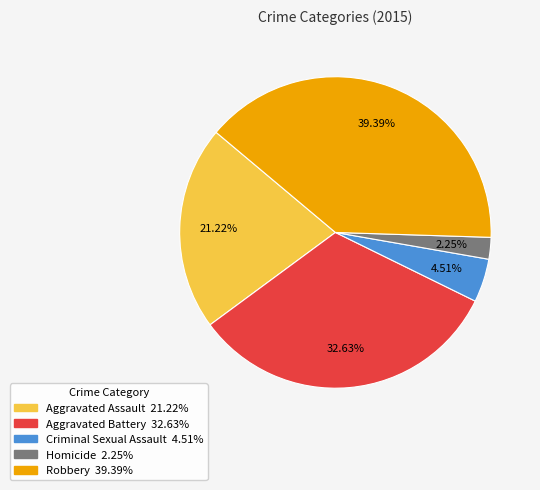

How many segments does this pie chart have?

5